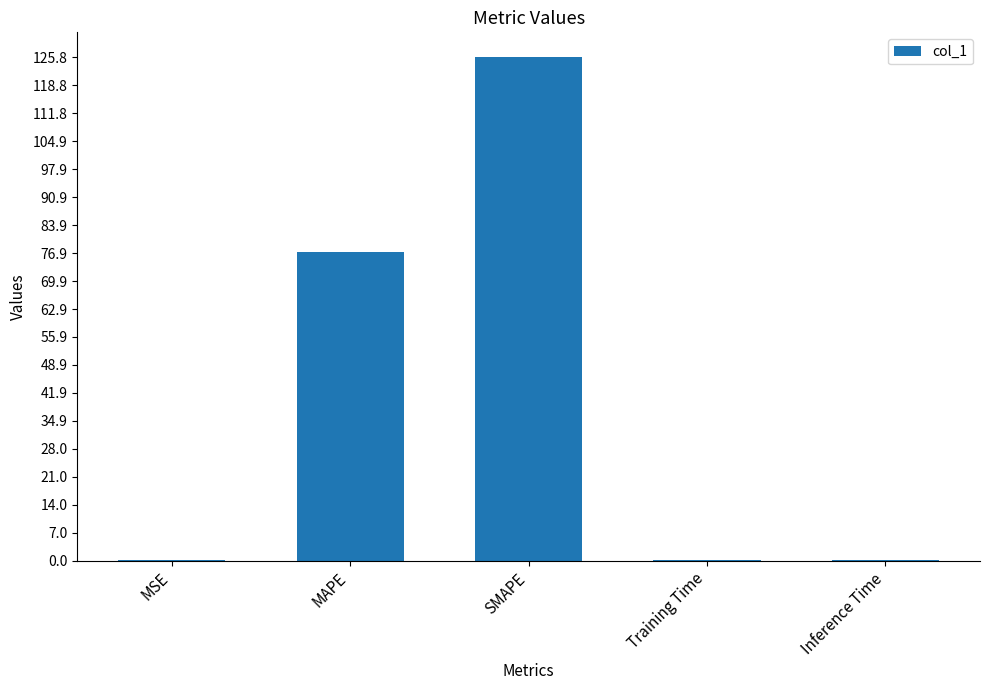

Which has a higher value, MAPE or MSE?

MAPE